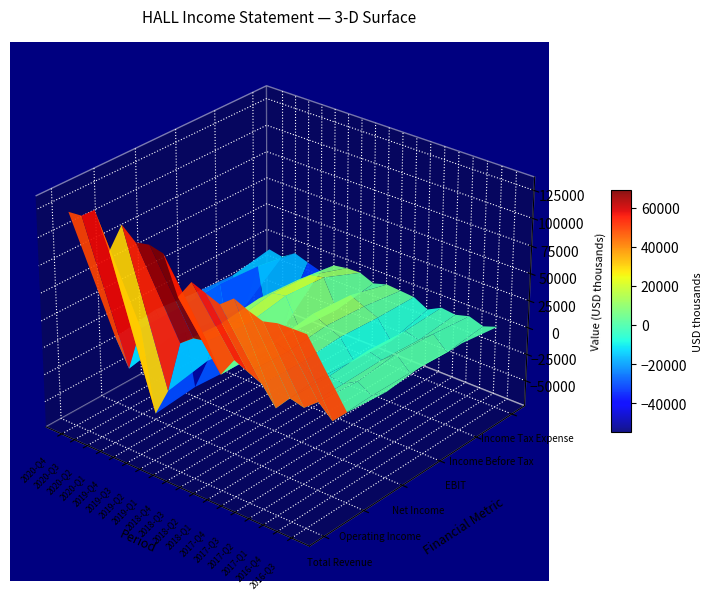

What is the sum of all Income Tax Expense values?

-27000